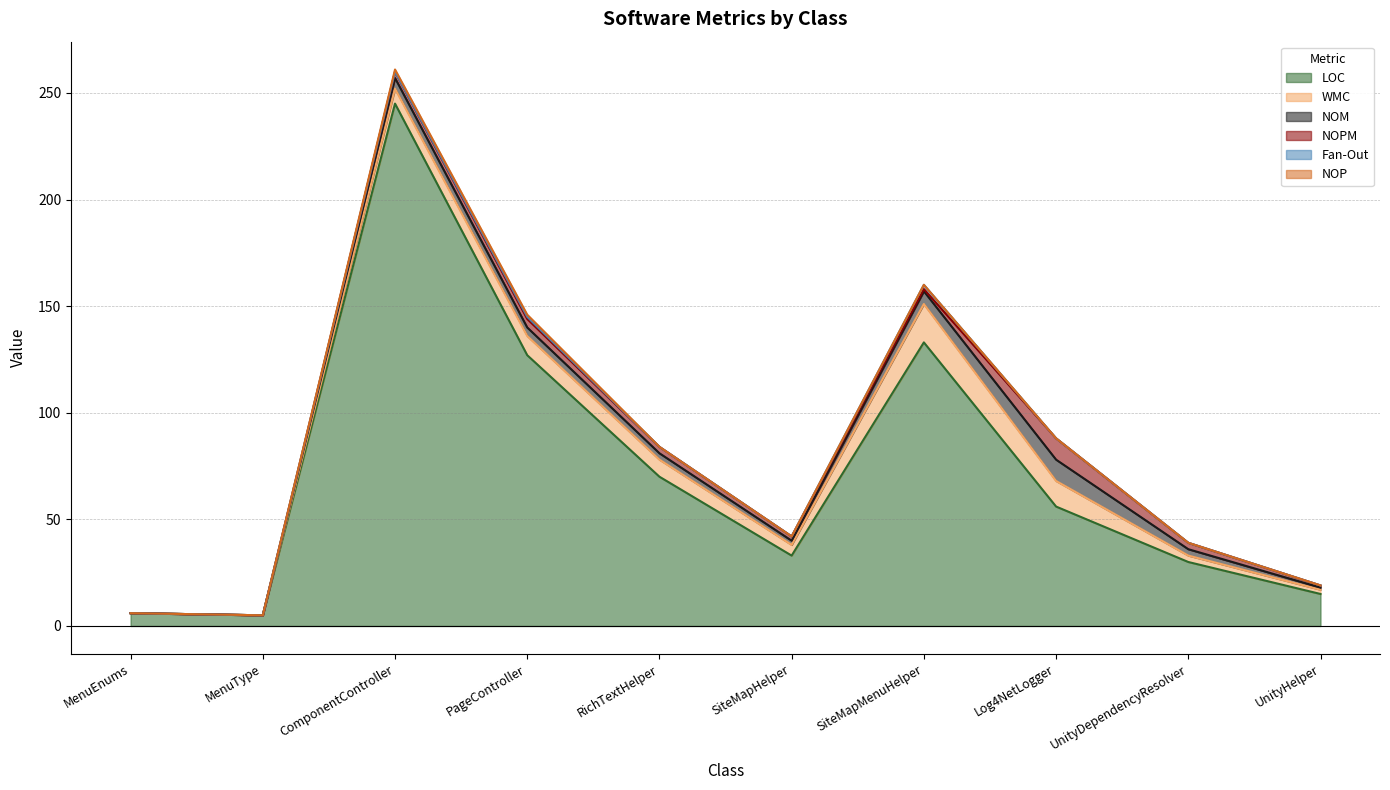

Reading left to right, list all the values displayed in this chart.

LOC: MenuEnums=6	MenuType=5	ComponentController=245	PageController=127	RichTextHelper=70	SiteMapHelper=33	SiteMapMenuHelper=133	Log4NetLogger=56	UnityDependencyResolver=30	UnityHelper=15
WMC: MenuEnums=0	MenuType=0	ComponentController=7	PageController=9	RichTextHelper=8	SiteMapHelper=5	SiteMapMenuHelper=18	Log4NetLogger=12	UnityDependencyResolver=3	UnityHelper=2
NOM: MenuEnums=0	MenuType=0	ComponentController=5	PageController=4	RichTextHelper=3	SiteMapHelper=2	SiteMapMenuHelper=6	Log4NetLogger=10	UnityDependencyResolver=3	UnityHelper=1
NOPM: MenuEnums=0	MenuType=0	ComponentController=3	PageController=4	RichTextHelper=3	SiteMapHelper=2	SiteMapMenuHelper=1	Log4NetLogger=10	UnityDependencyResolver=3	UnityHelper=1
Fan-Out: MenuEnums=0	MenuType=0	ComponentController=0	PageController=1	RichTextHelper=0	SiteMapHelper=0	SiteMapMenuHelper=2	Log4NetLogger=0	UnityDependencyResolver=0	UnityHelper=0
NOP: MenuEnums=0	MenuType=0	ComponentController=1	PageController=1	RichTextHelper=0	SiteMapHelper=0	SiteMapMenuHelper=0	Log4NetLogger=0	UnityDependencyResolver=0	UnityHelper=0